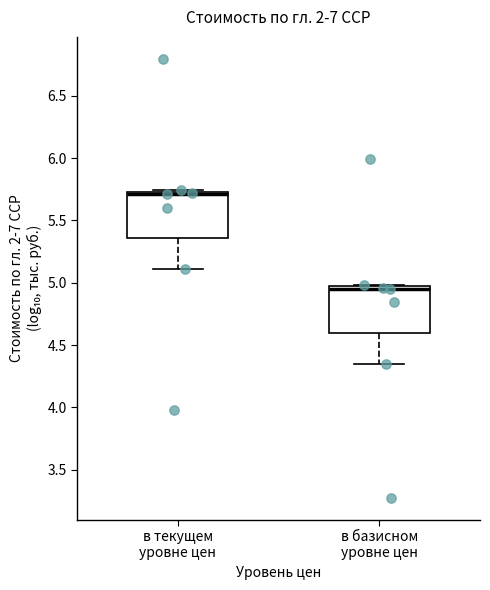

Where does the lower whisker of the box for в базисном уровне цен end on the y-axis? The values are not printed on the chart, so give them approximately, as read against the axis.

4.35